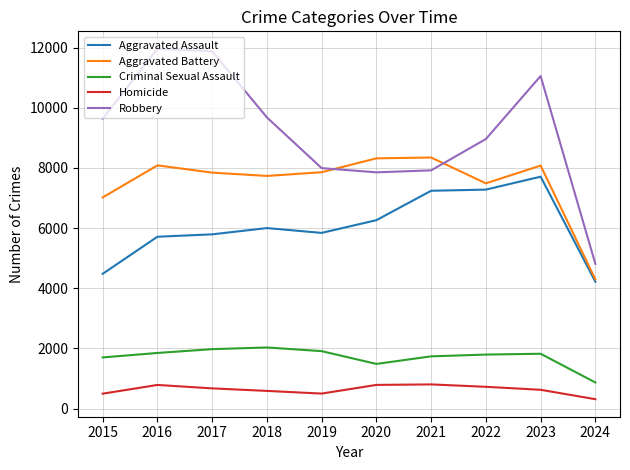

What are all the series names shown in the legend?

Aggravated Assault, Aggravated Battery, Criminal Sexual Assault, Homicide, Robbery